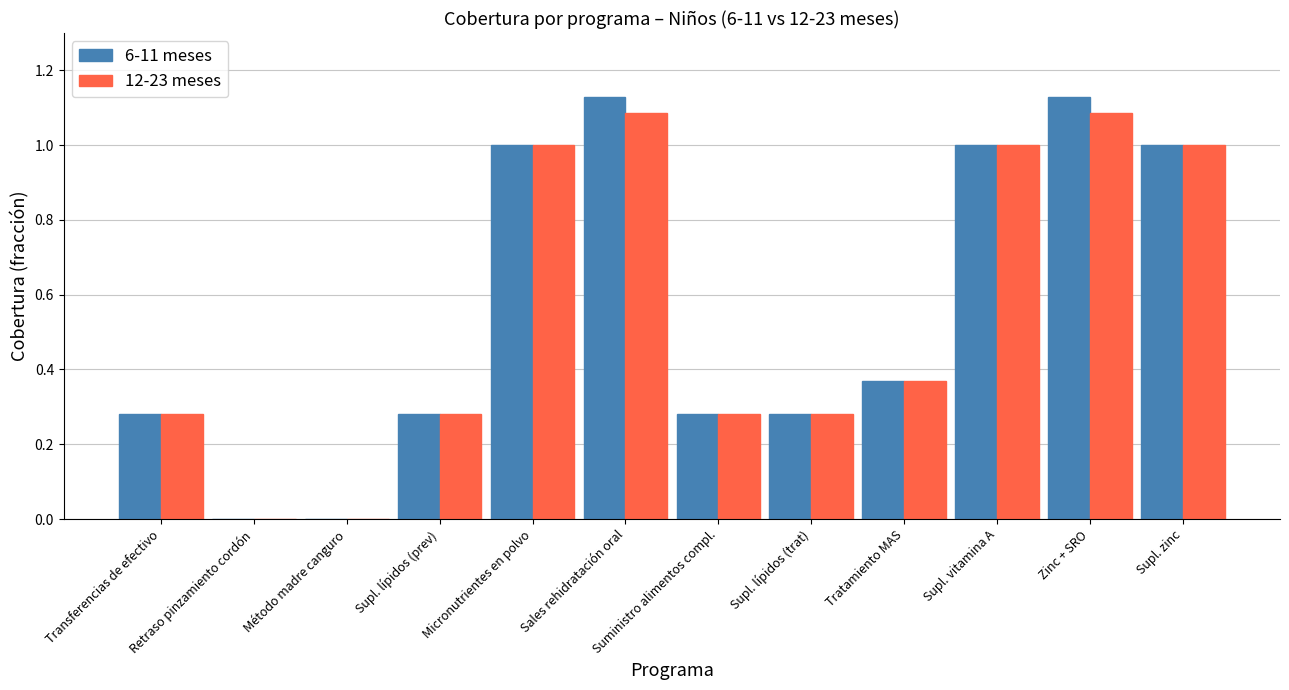

How many groups of bars are there?

12